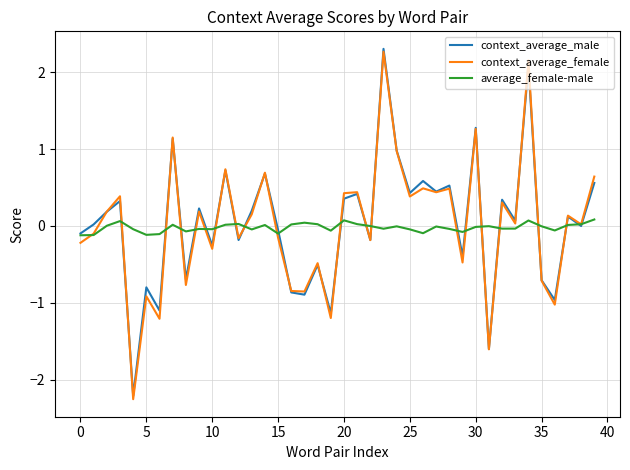

What is the greatest value displayed?

2.3